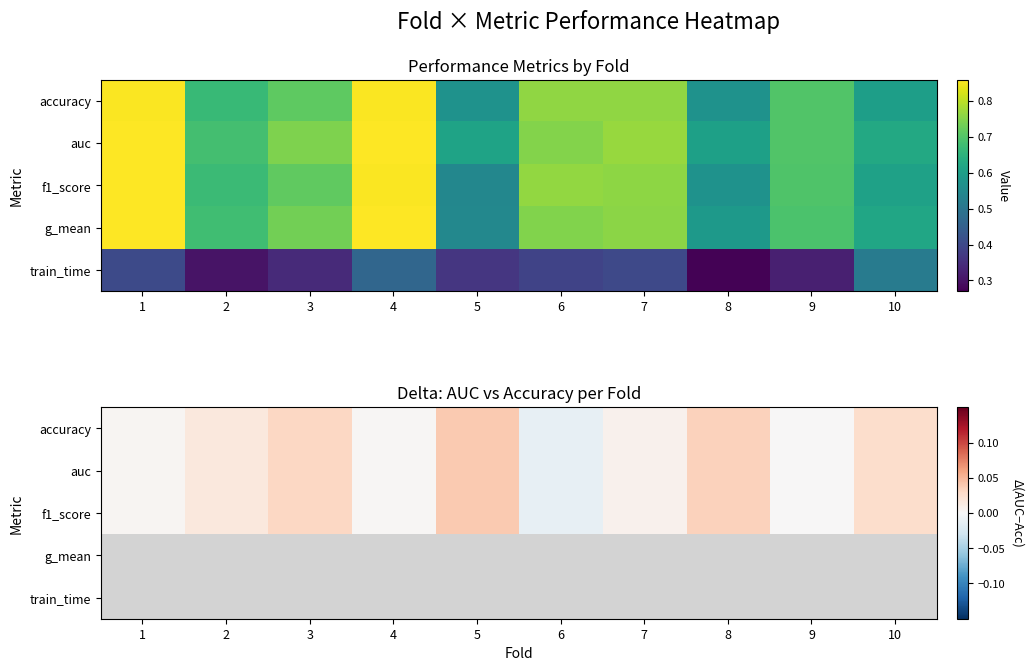

Which series has the widest spread of values?

accuracy